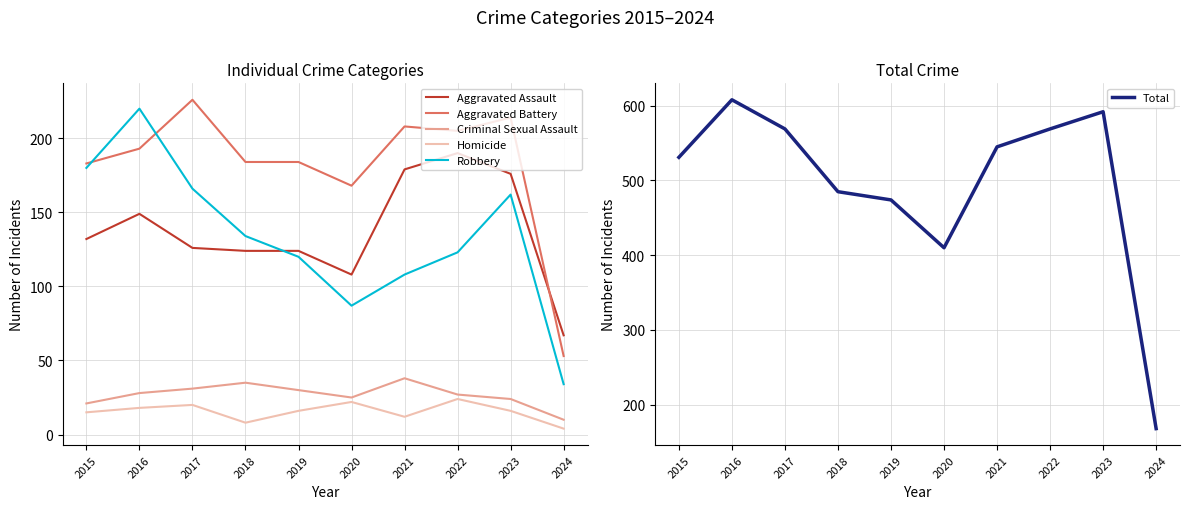

Is it true that Criminal Sexual Assault equals 38 at 2021?

True